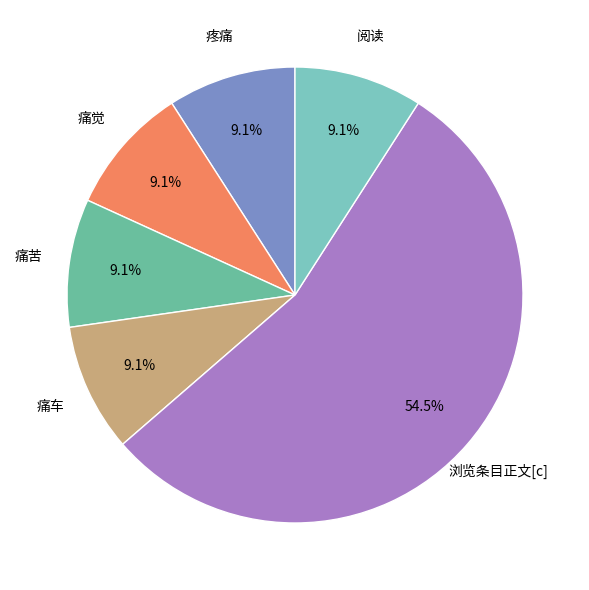

What is the ratio of the value at 痛车 to the value at 浏览条目正文[c]?

0.2